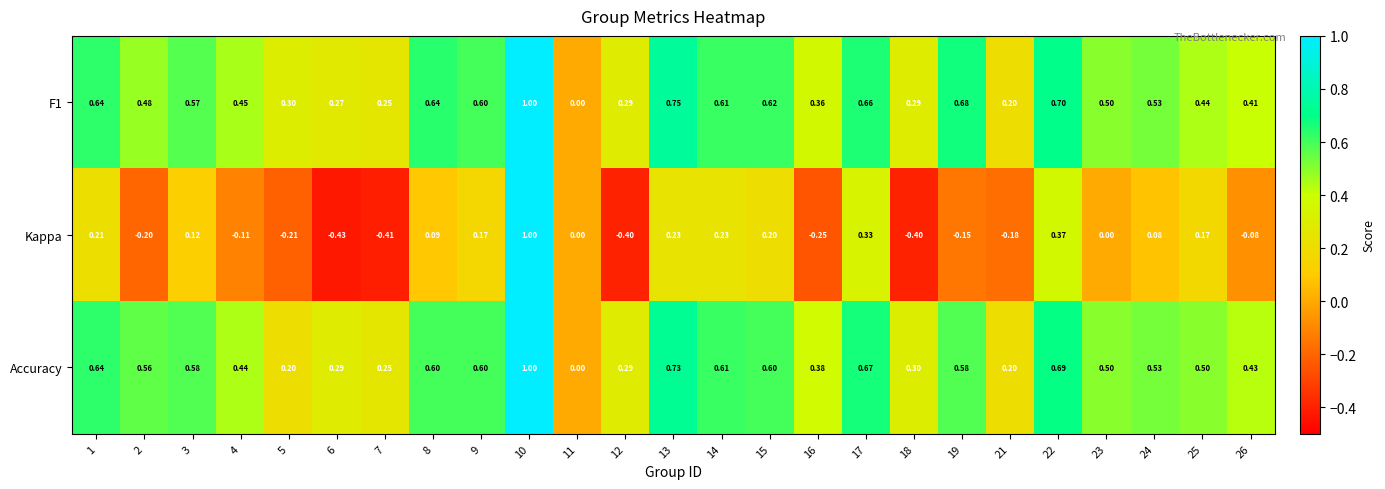

Reading left to right, transcribe all the data shown in this chart.

F1: 1=0.6	2=0.5	3=0.6	4=0.5	5=0.3	6=0.3	7=0.2	8=0.6	9=0.6	10=1.0	11=0.0	12=0.3	13=0.8	14=0.6	15=0.6	16=0.4	17=0.7	18=0.3	19=0.7	21=0.2	22=0.7	23=0.5	24=0.5	25=0.4	26=0.4
Kappa: 1=0.2	2=-0.2	3=0.1	4=-0.1	5=-0.2	6=-0.4	7=-0.4	8=0.1	9=0.2	10=1.0	11=0.0	12=-0.4	13=0.2	14=0.2	15=0.2	16=-0.2	17=0.3	18=-0.4	19=-0.1	21=-0.2	22=0.4	23=0.0	24=0.1	25=0.2	26=-0.1
Accuracy: 1=0.6	2=0.6	3=0.6	4=0.4	5=0.2	6=0.3	7=0.2	8=0.6	9=0.6	10=1.0	11=0.0	12=0.3	13=0.7	14=0.6	15=0.6	16=0.4	17=0.7	18=0.3	19=0.6	21=0.2	22=0.7	23=0.5	24=0.5	25=0.5	26=0.4